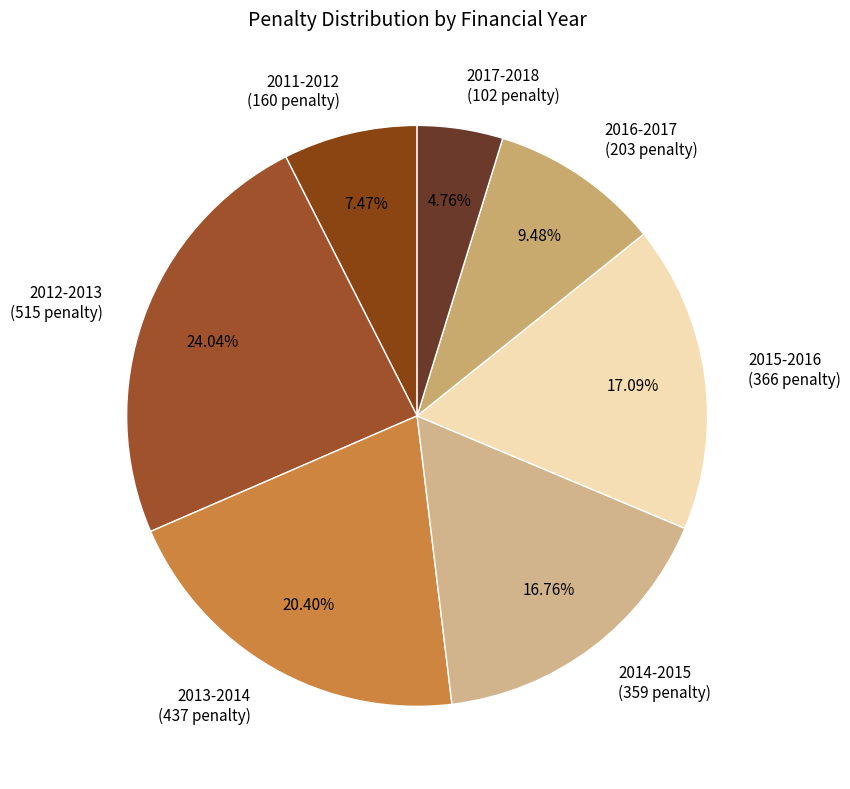

What is the ratio of the value at 2013-2014 to the value at 2017-2018?

4.3